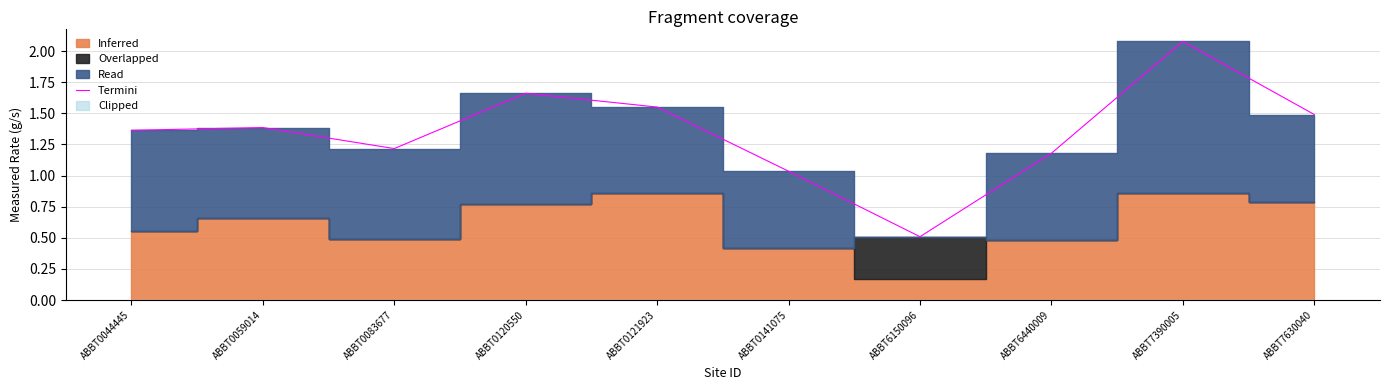

What is the change in value from ABBT0120550 to ABBT0141075?

-0.6